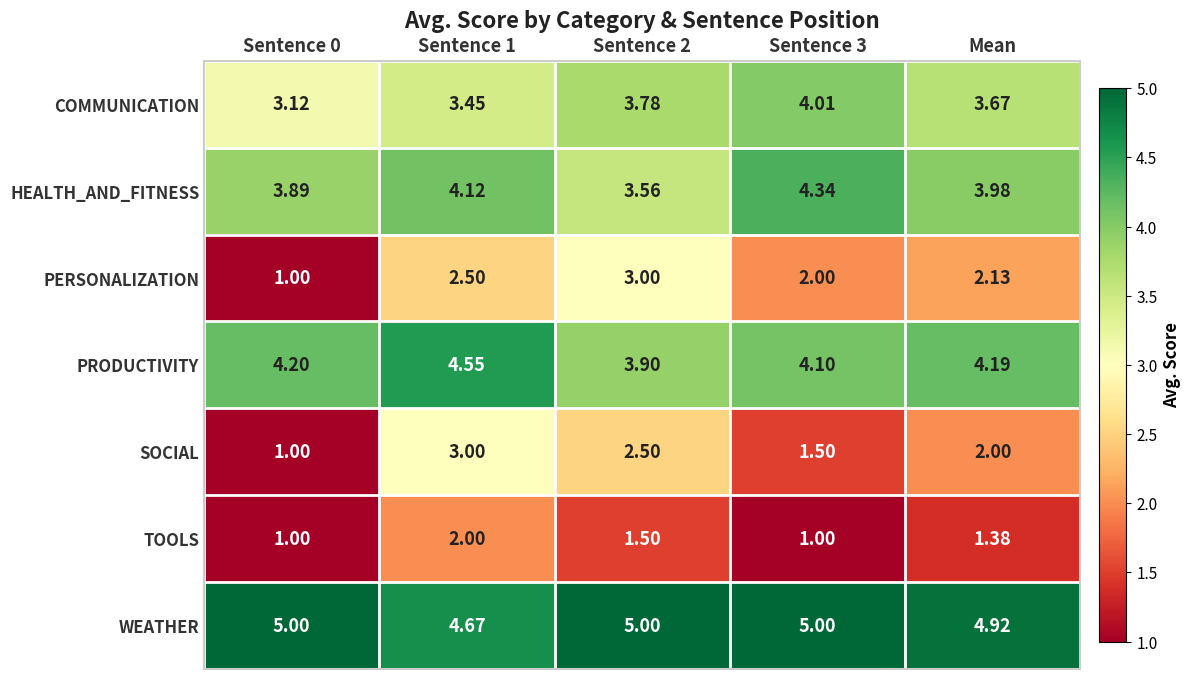

Which series changed the most between Sentence 1 and Sentence 2?

PRODUCTIVITY